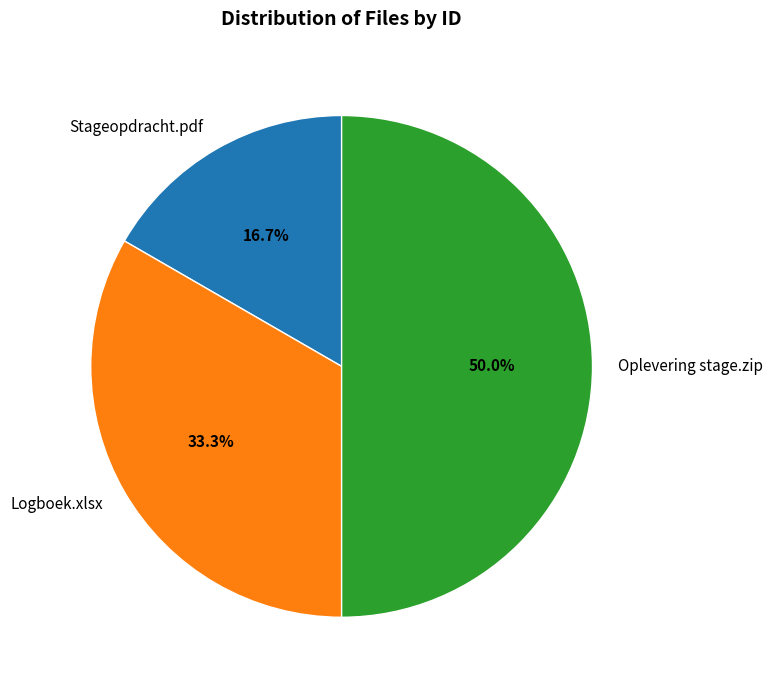

What is the ratio of the value at Logboek.xlsx to the value at Stageopdracht.pdf?

2.0